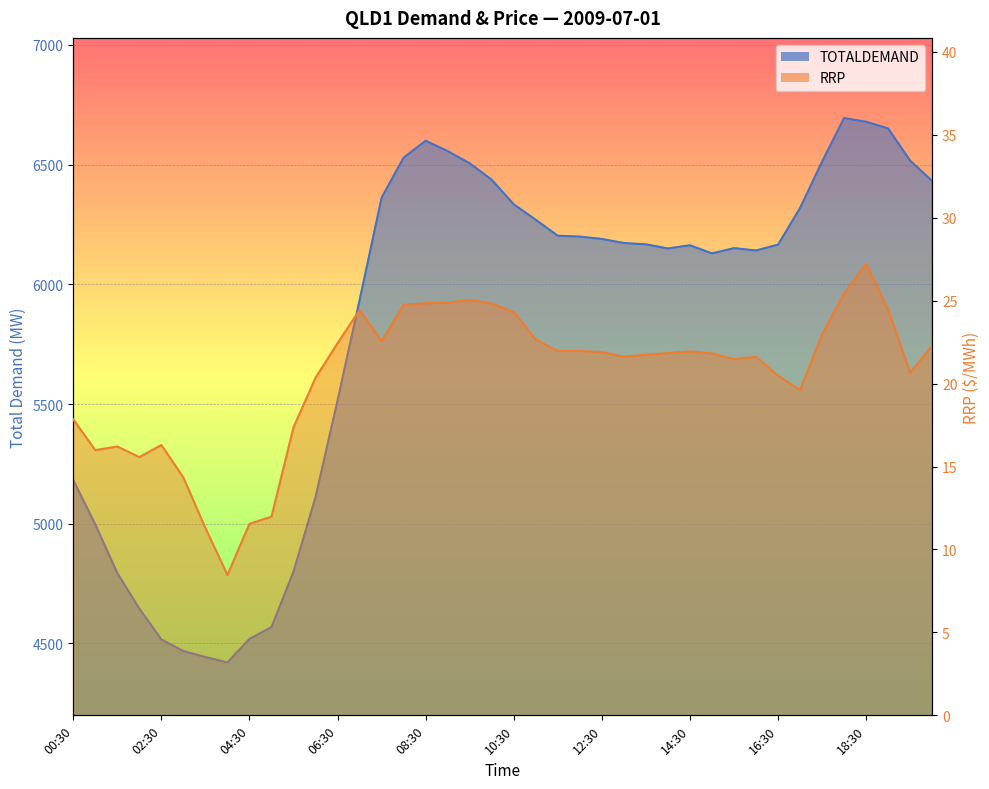

What is the difference between the highest and lowest values at 06:30?

5492.9